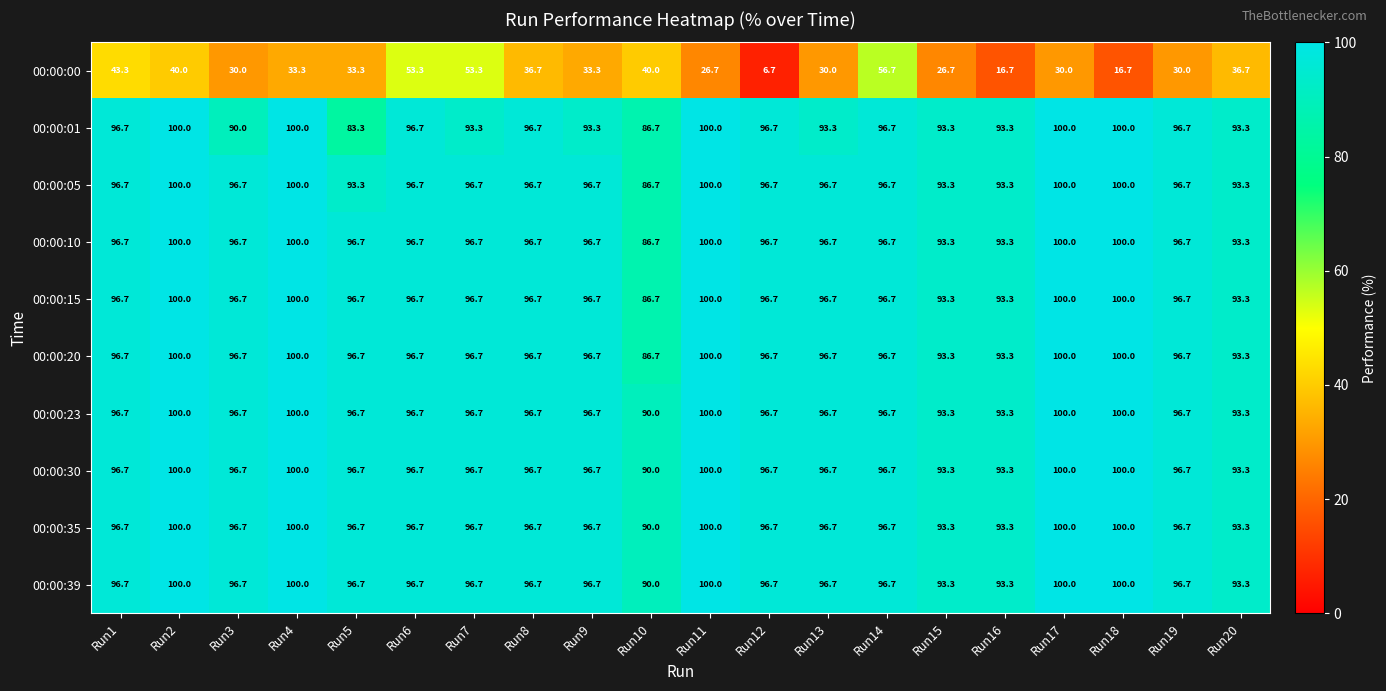

What is the highest value of the 00:00:35 series?

100.0